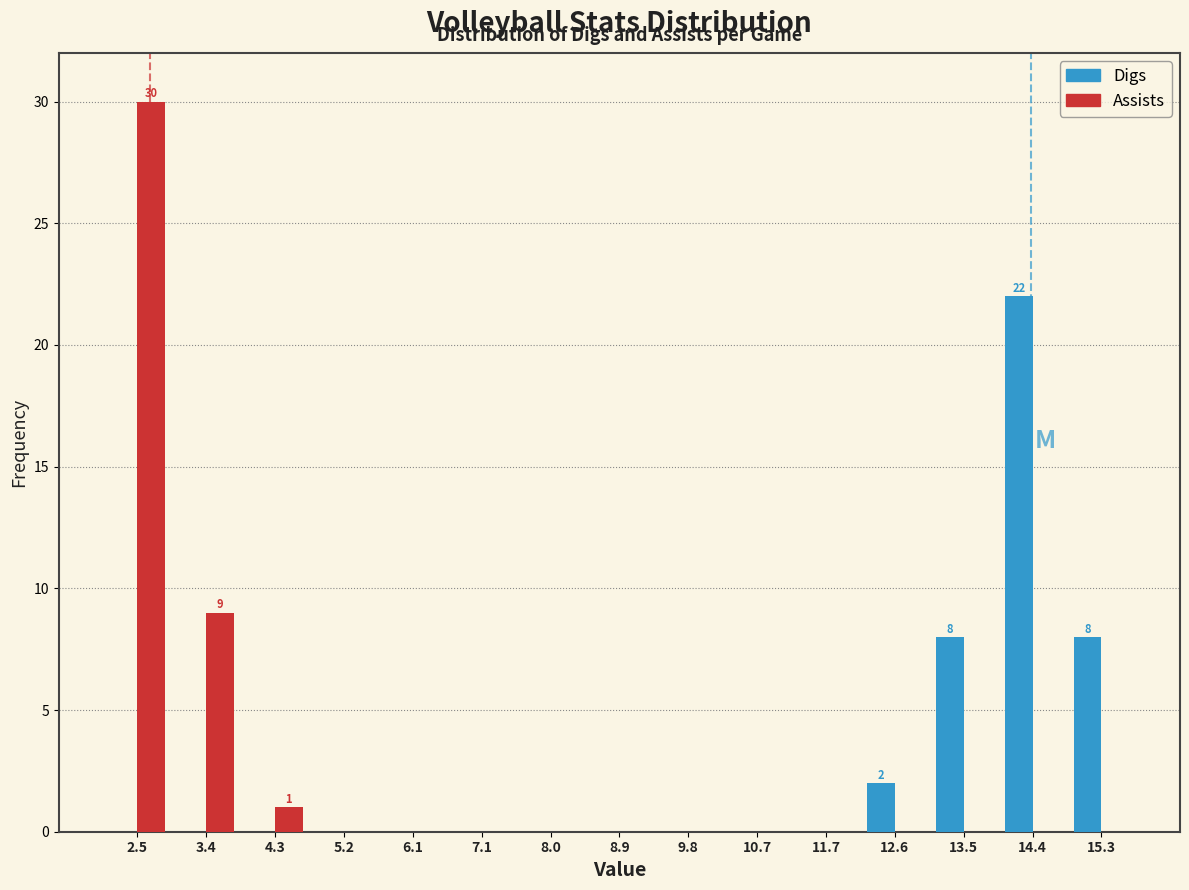

In the Digs series, which range on the x-axis has the tallest bar?

13.96 to 14.88